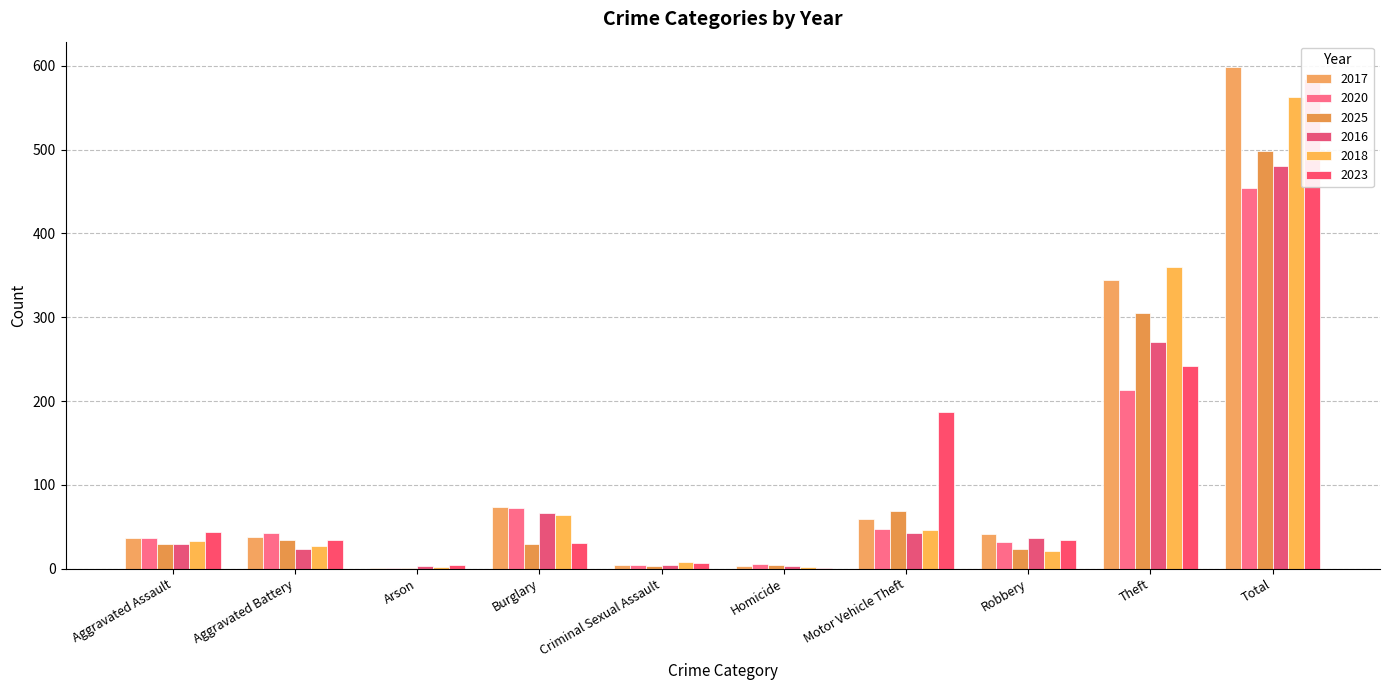

List the labels in order of 2016 value, largest first.

Total, Theft, Burglary, Motor Vehicle Theft, Robbery, Aggravated Assault, Aggravated Battery, Criminal Sexual Assault, Arson, Homicide